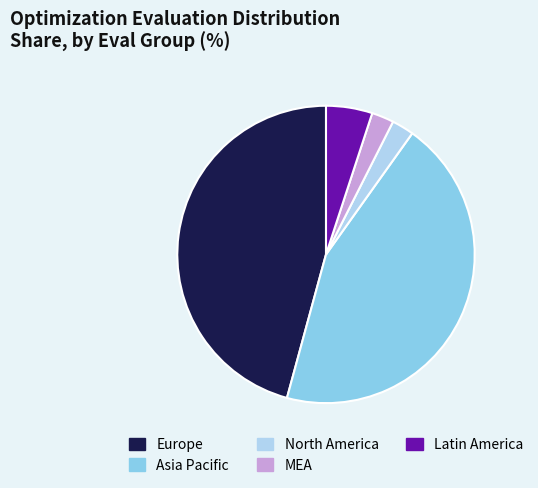

The North America slice represents 2% of the pie. True or false?

True